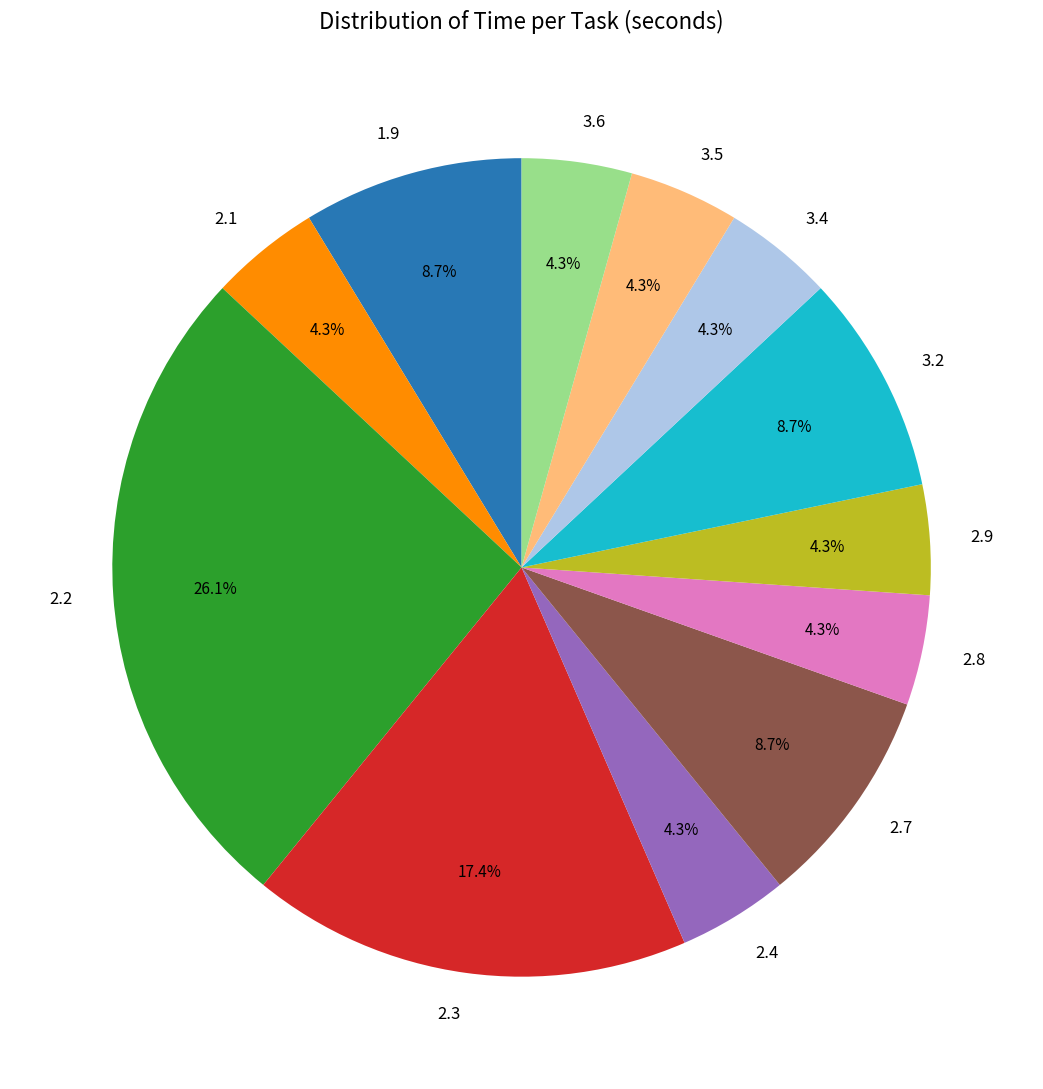

How many segments does this pie chart have?

12